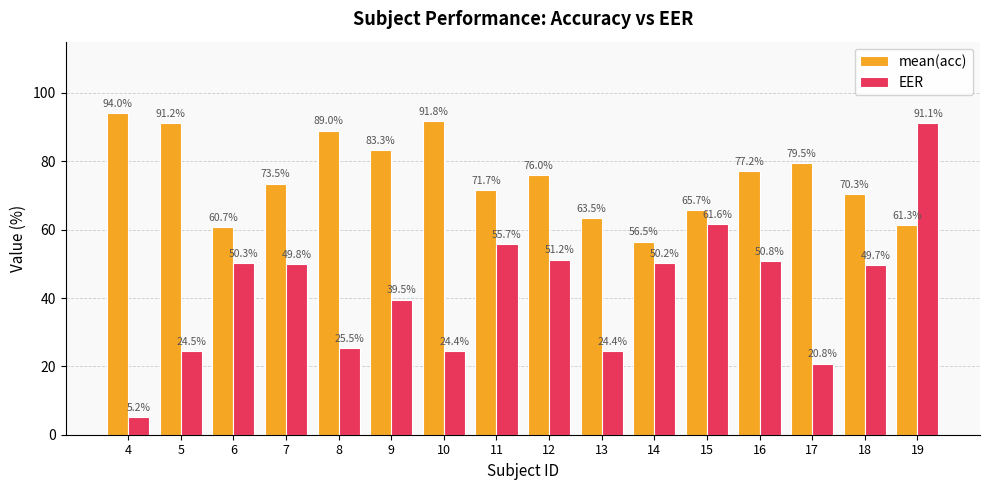

Are the bars grouped side by side (vs. stacked)?

Yes